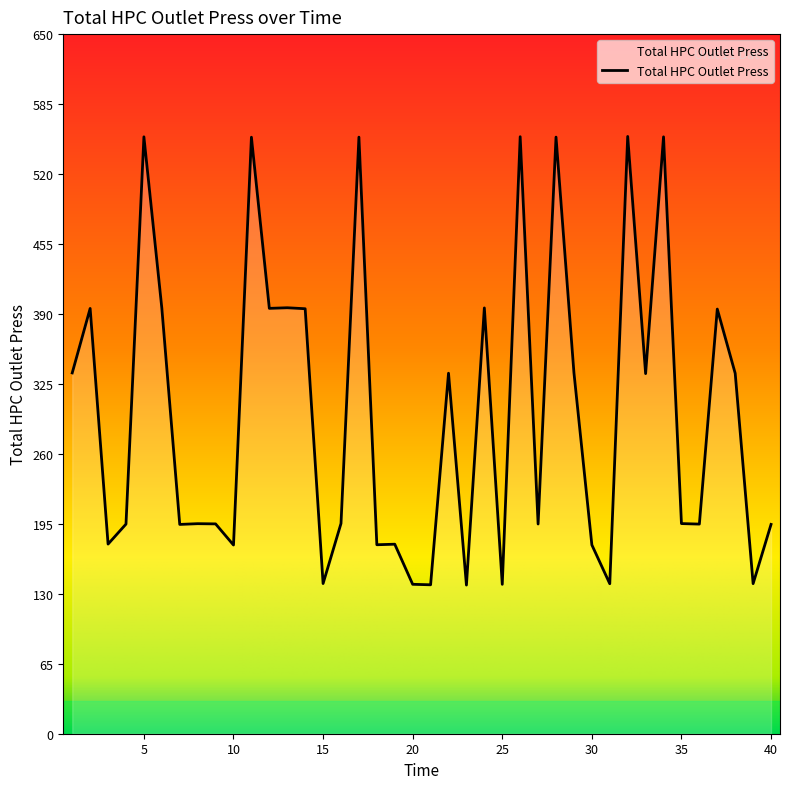

What is the difference between the maximum and minimum values?

416.8